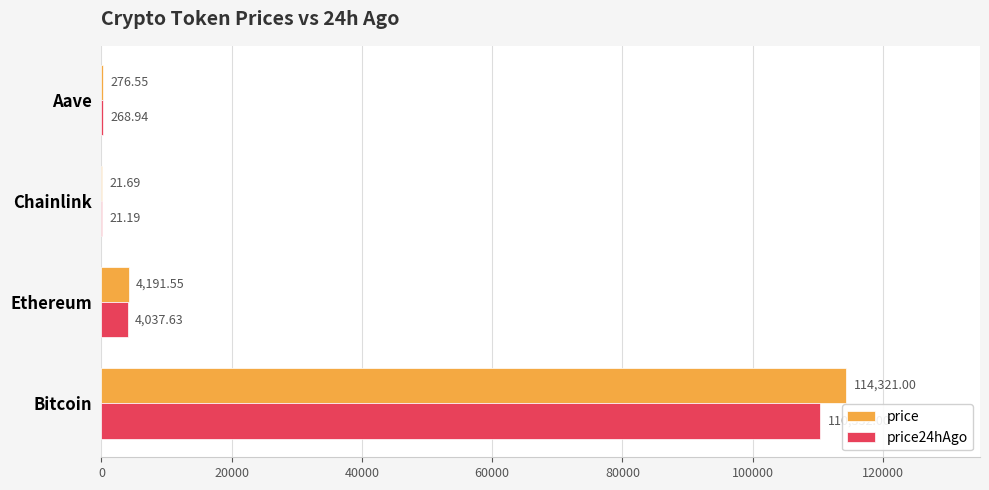

Between Ethereum and Chainlink, which series saw the biggest shift?

price